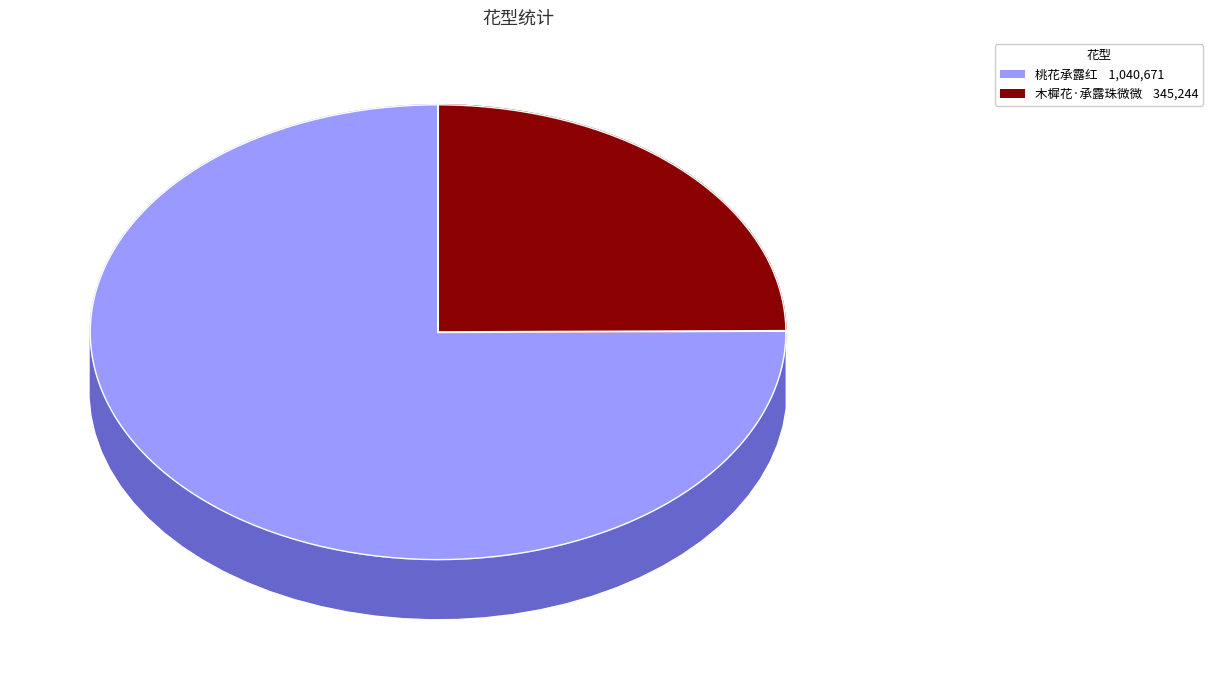

Is it true that 桃花承露红 is 75% of the pie?

True